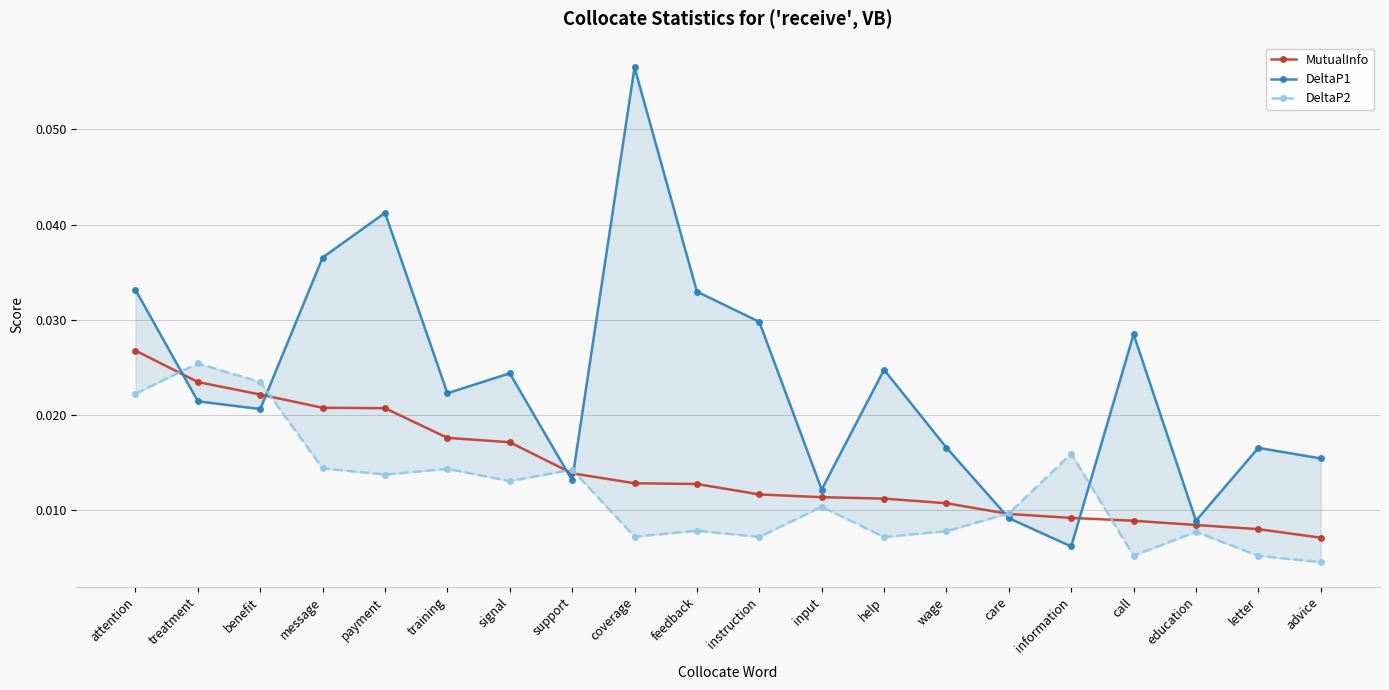

Count the number of categories in the chart.

20